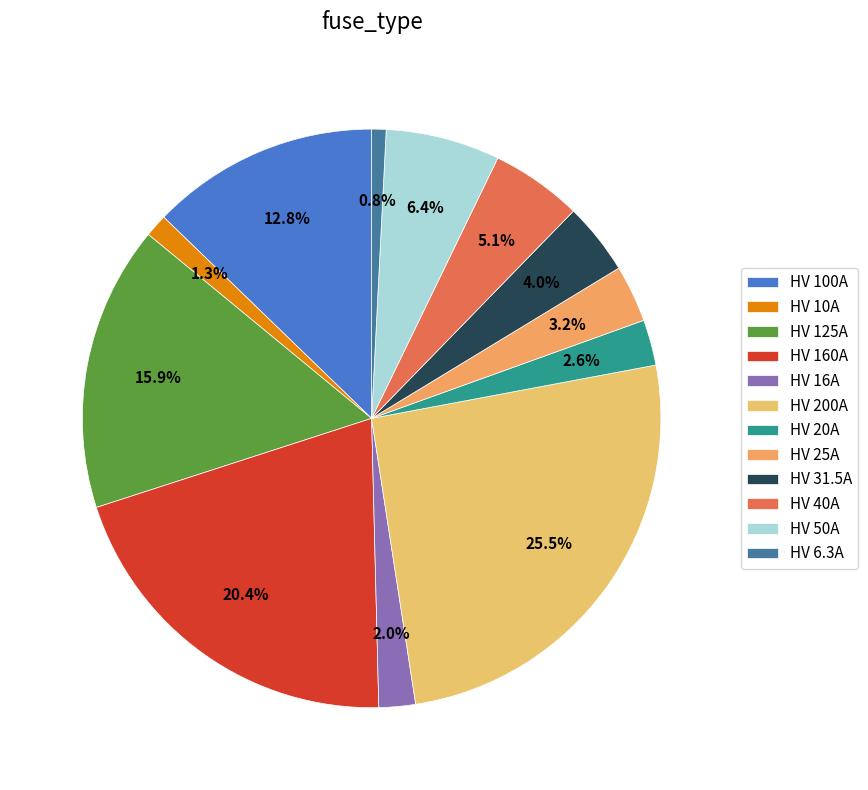

To the nearest percent, what portion does HV 50A represent?

6%